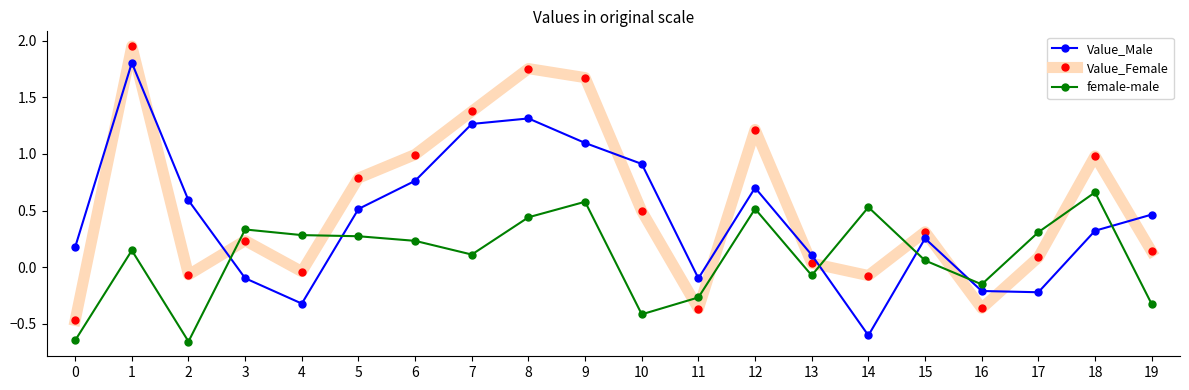

Is the value of Value_Female at 1 greater than the value of female-male at 7?

Yes